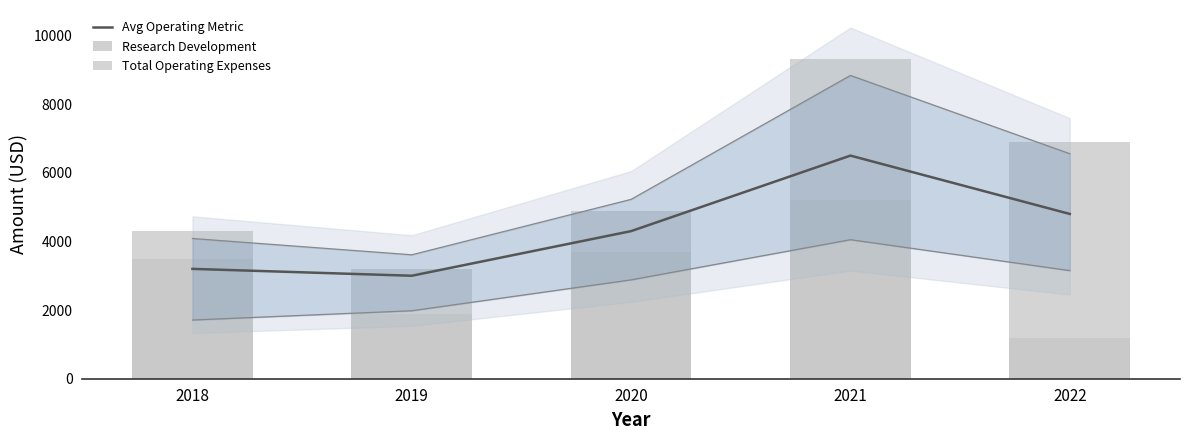

Reading right to left, list all the values displayed in this chart.

Avg Operating Metric: 2022=4800	2021=6500	2020=4300	2019=3000	2018=3200
Research Development: 2022=1200	2021=5200	2020=3700	2019=1900	2018=3500
Total Operating Expenses: 2022=6900	2021=9300	2020=4900	2019=3200	2018=4300